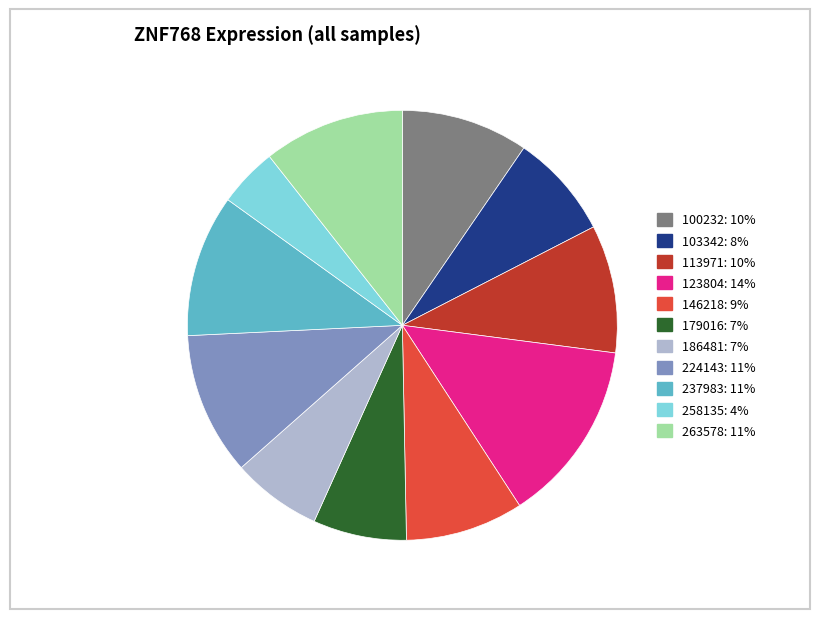

Count the number of slices in the pie.

11